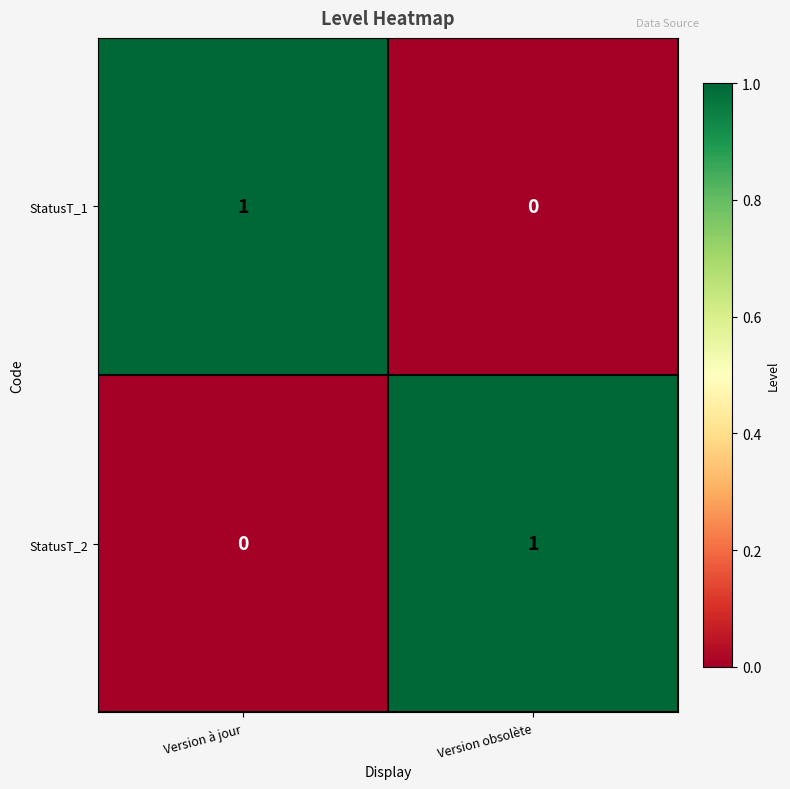

Reading left to right, what are all the values shown in this chart?

StatusT_1: Version à jour=1	Version obsolète=0
StatusT_2: Version à jour=0	Version obsolète=1